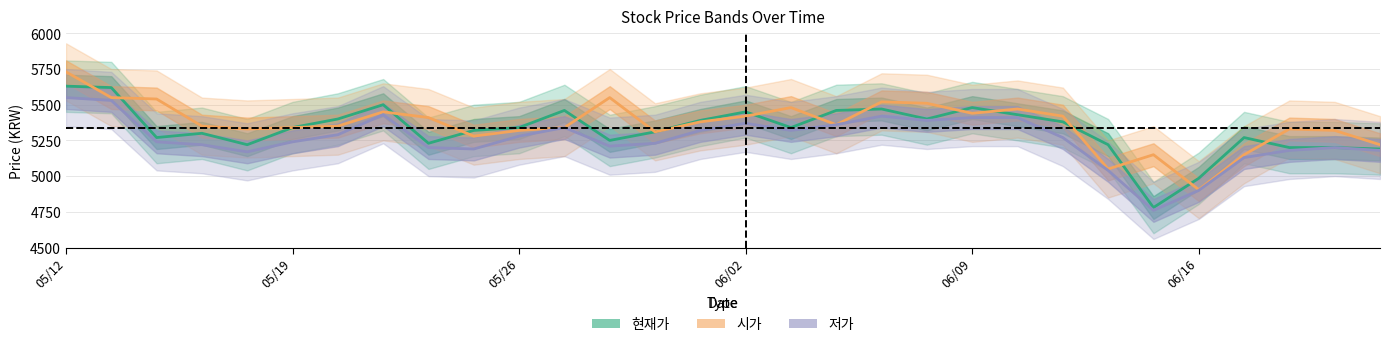

True or false: 시가 and 저가 cross at least once.

False